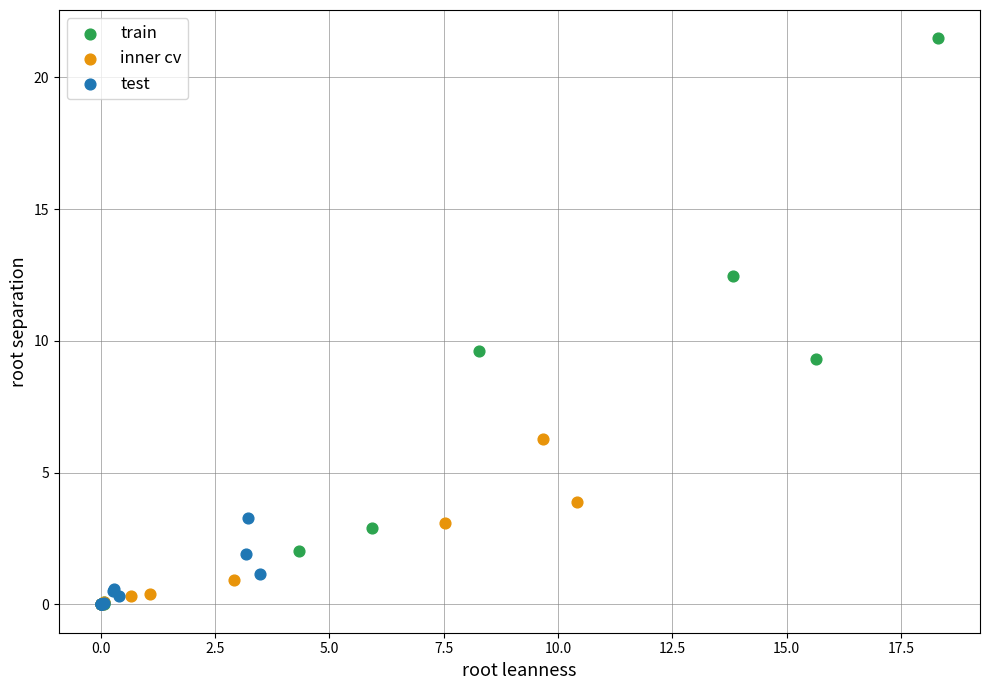

What are all the series names shown in the legend?

train, inner cv, test